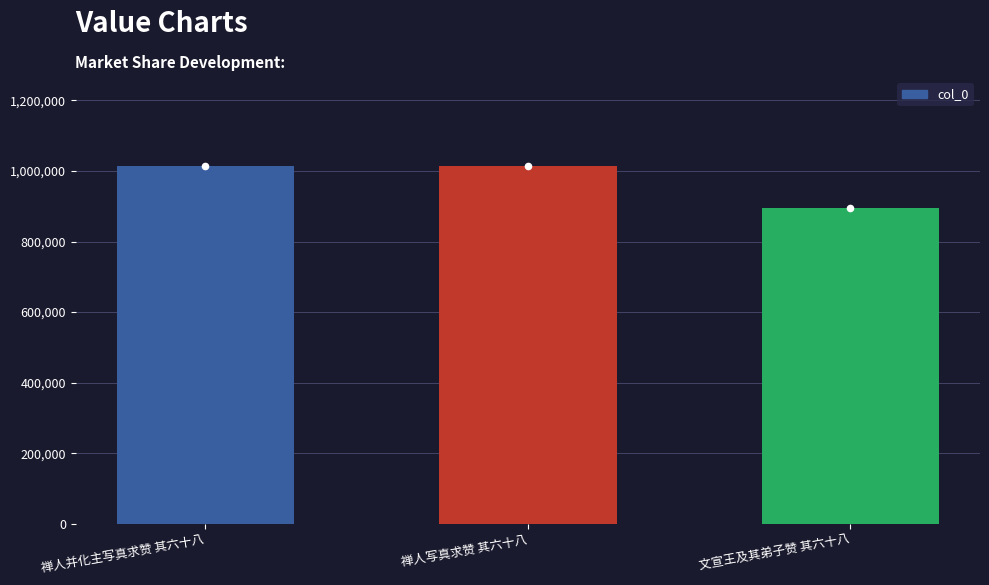

Between 禅人写真求赞 其六十八 and 禅人并化主写真求赞 其六十八, which is larger?

禅人并化主写真求赞 其六十八